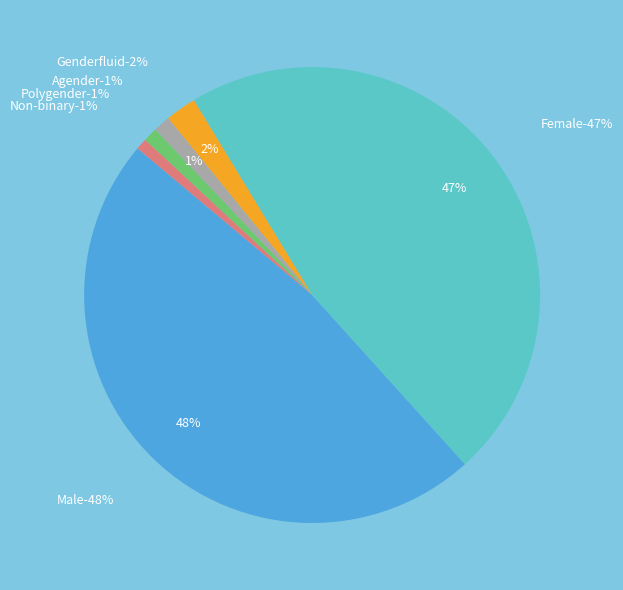

What percentage is the Non-binary slice, to the nearest percent?

1%